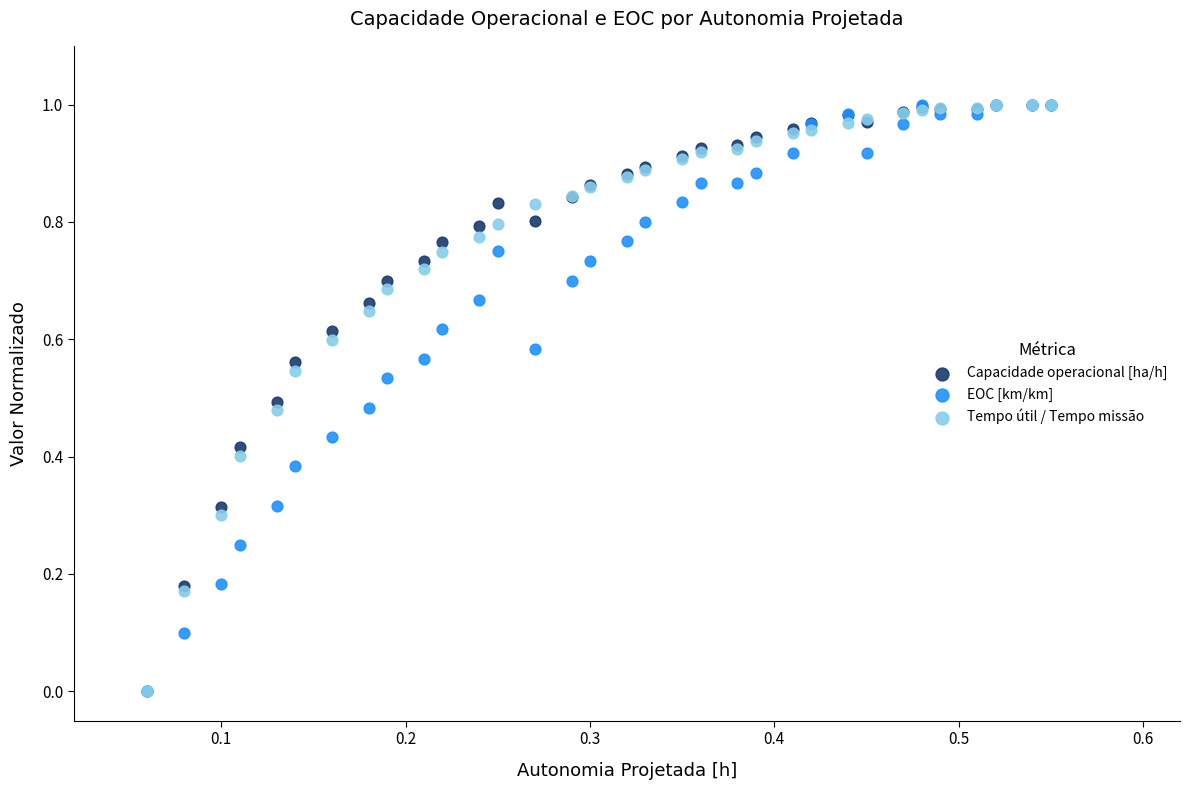

What are all the series names shown in the legend?

Capacidade operacional [ha/h], EOC [km/km], Tempo útil / Tempo missão